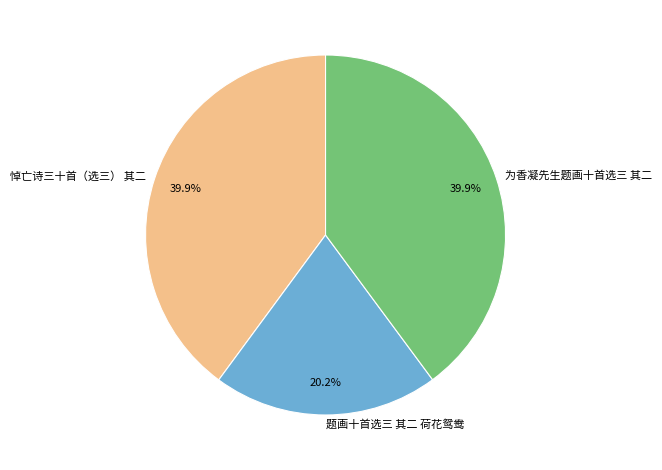

Do 题画十首选三 其二 荷花鸳鸯 and 悼亡诗三十首（选三） 其二 together represent more than half of the pie?

Yes